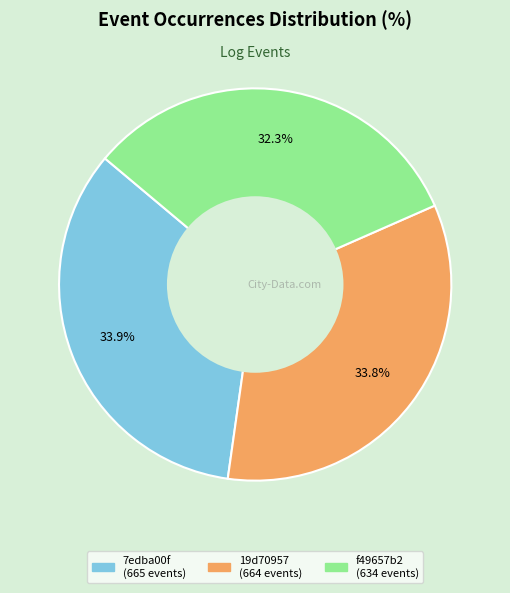

Is the sum of 7edba00f and 19d70957 greater than half?

Yes